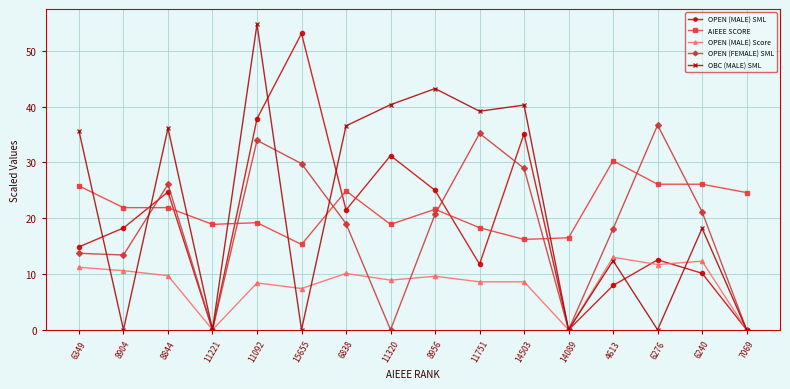

What is the difference between the highest and lowest values at 6349?

24.4